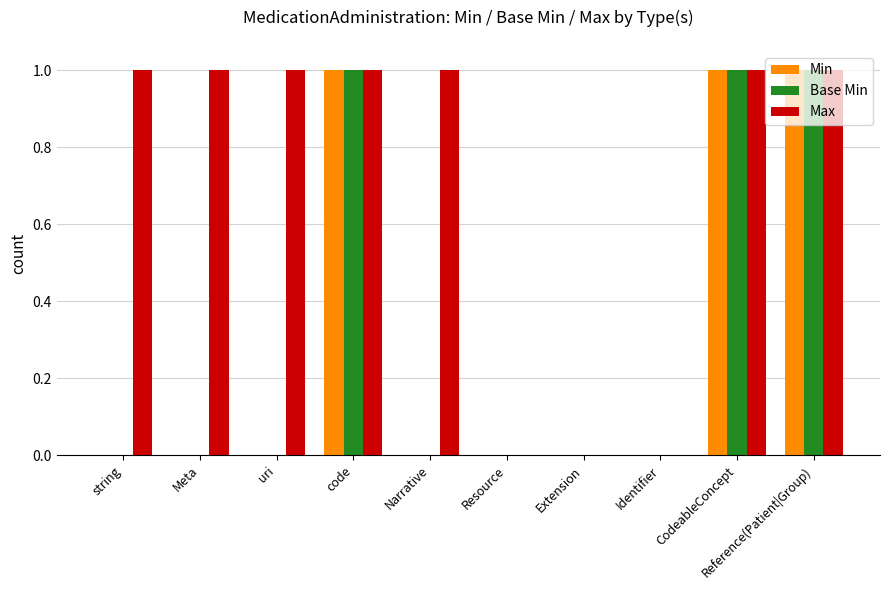

Which series changed the most between Meta and Identifier?

Max